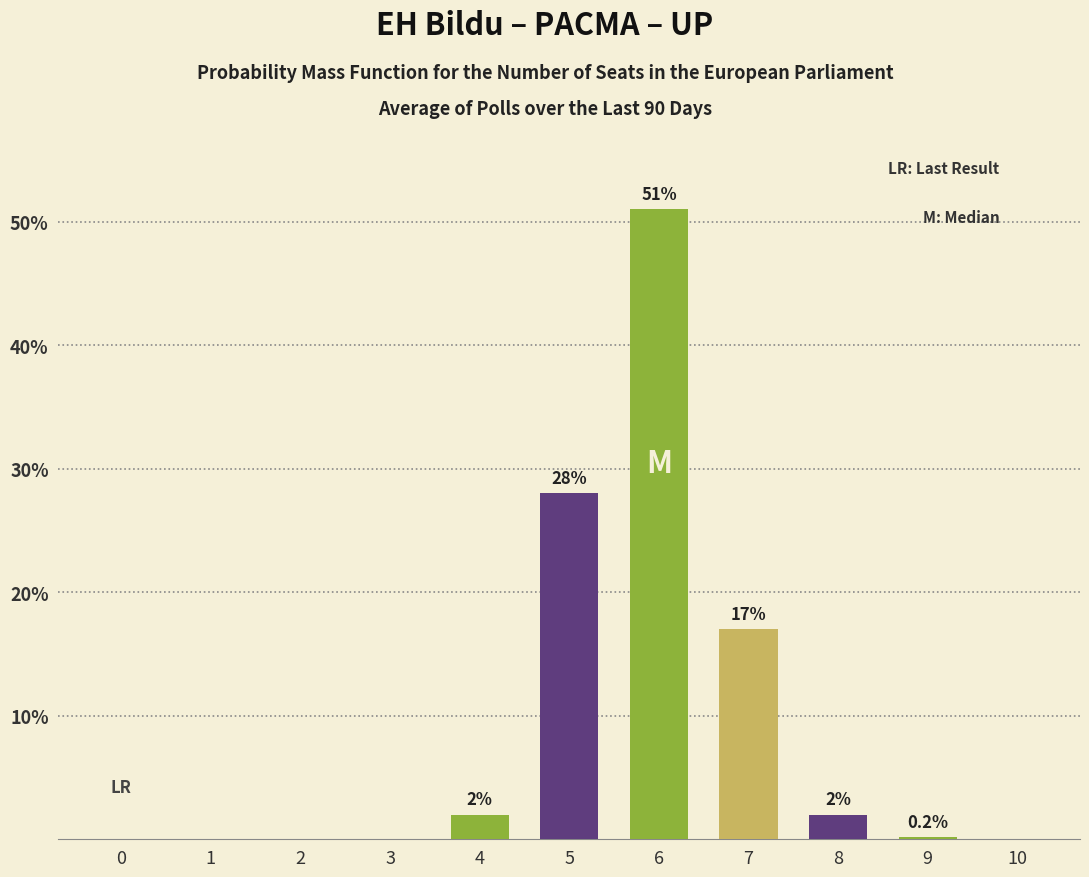

Is it true that the value at 7 is 17.0?

True